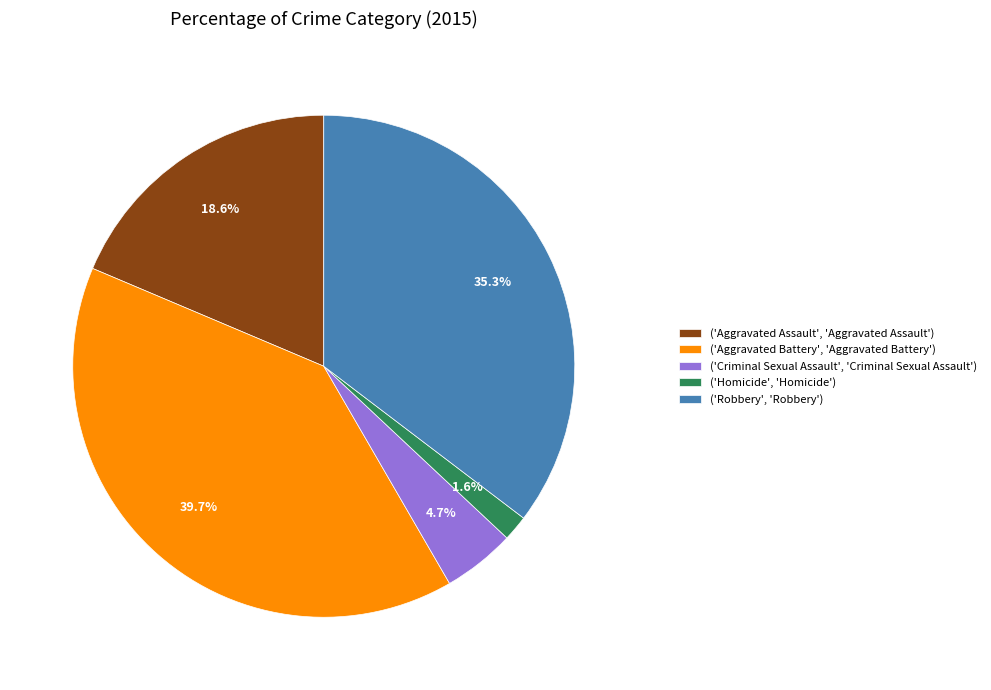

To the nearest percent, what is the difference between the largest and smallest slice percentages?

38%